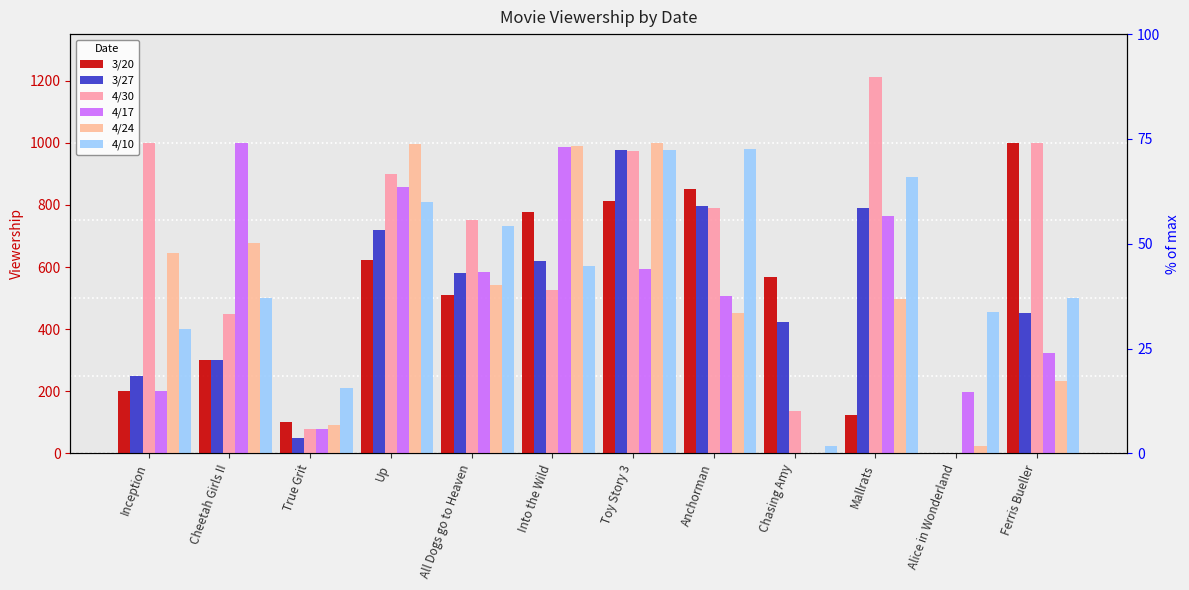

At which label is 3/20 closest to 499?

All Dogs go to Heaven